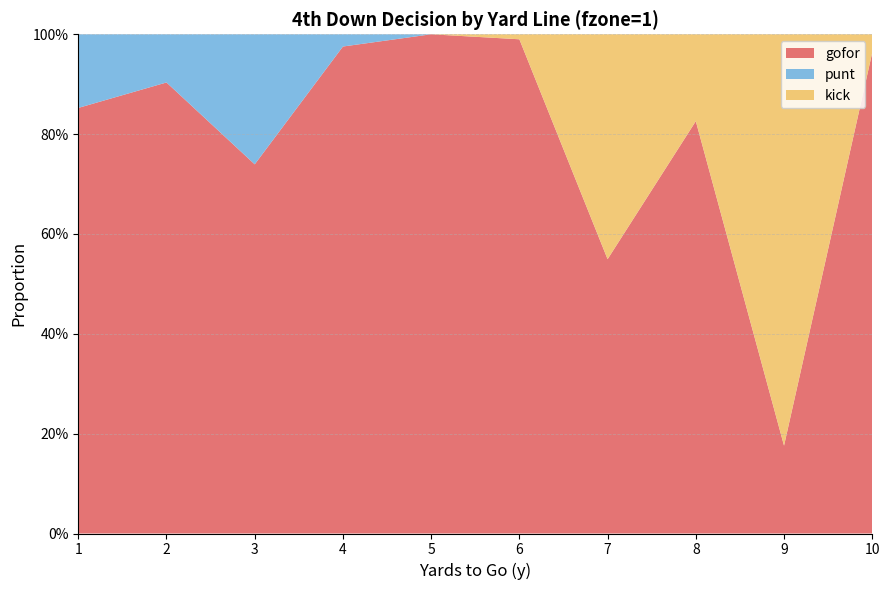

Reading left to right, transcribe all the data shown in this chart.

gofor: 0.9	0.9	0.7	1.0	1.0	1.0	0.5	0.8	0.2	1.0
punt: 0.1	0.1	0.3	0.0	0.0	0.0	0.0	0.0	0.0	0.0
kick: 0.0	0.0	0.0	0.0	0.0	0.0	0.5	0.2	0.8	0.0